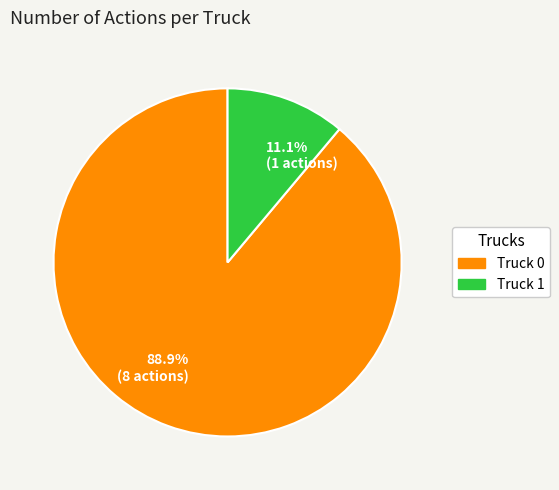

Combined, what portion of the pie is 88.9% (8 actions) and 11.1% (1 actions)?

100.0%